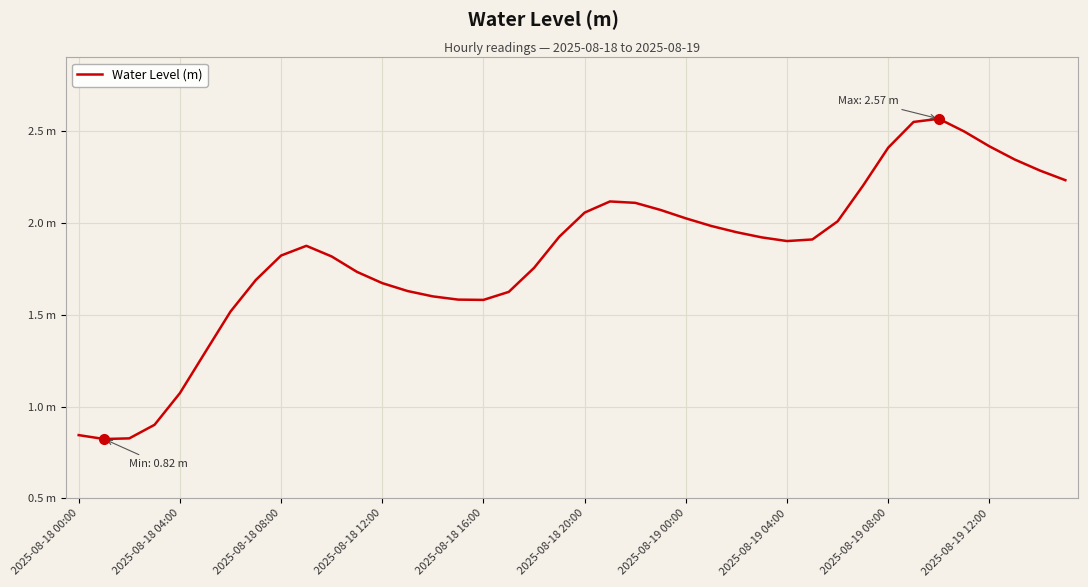

Does the chart display data point markers on the line(s)?

No